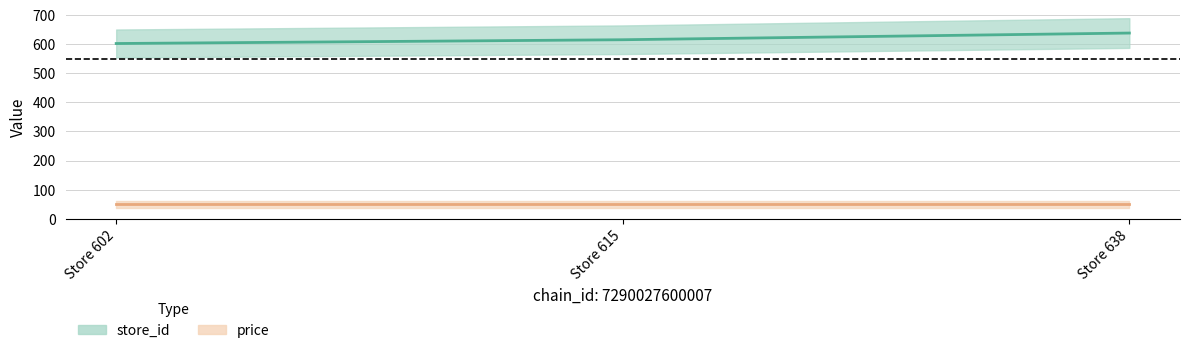

How many data points are above 615?

1